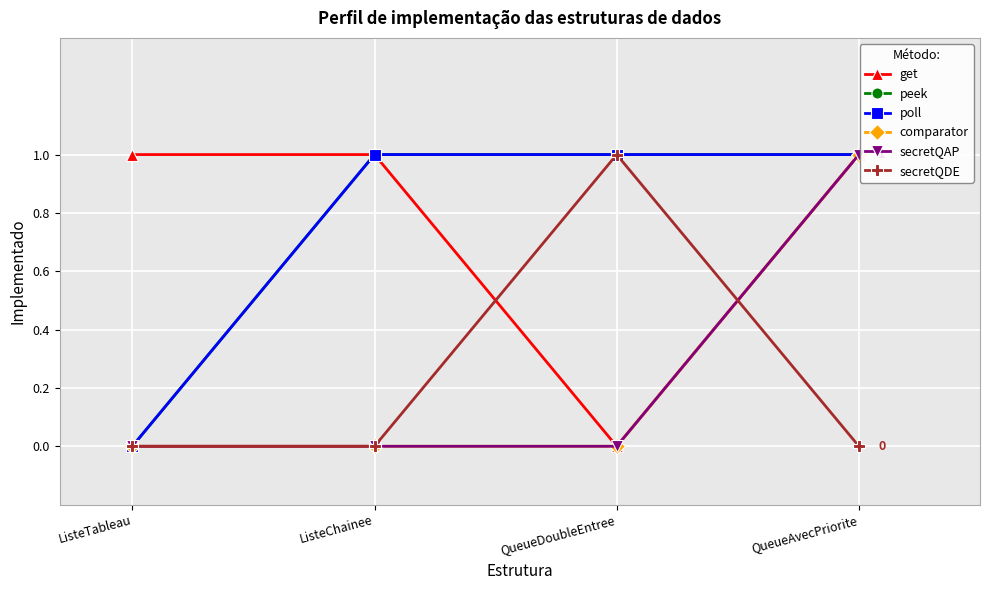

Does the chart have visible grid lines?

Yes